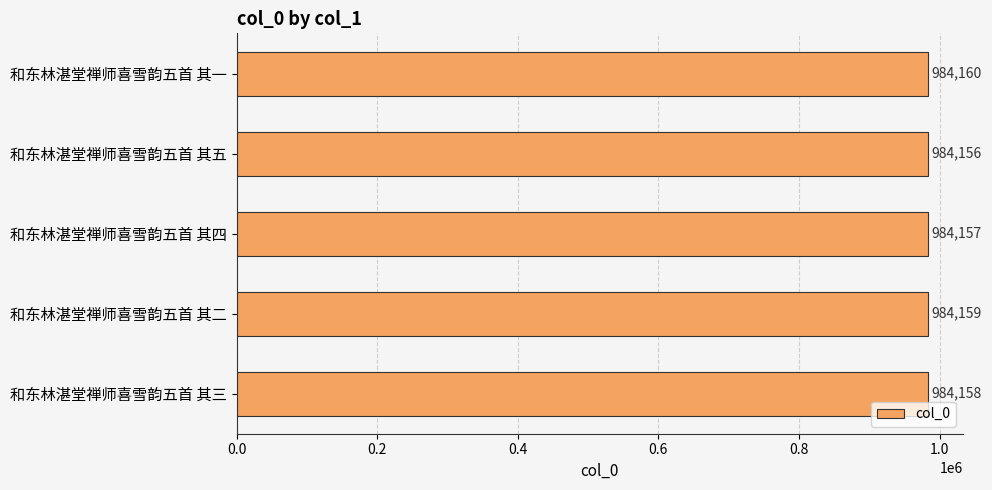

Between 和东林湛堂禅师喜雪韵五首 其四 and 和东林湛堂禅师喜雪韵五首 其一, which is larger?

和东林湛堂禅师喜雪韵五首 其一